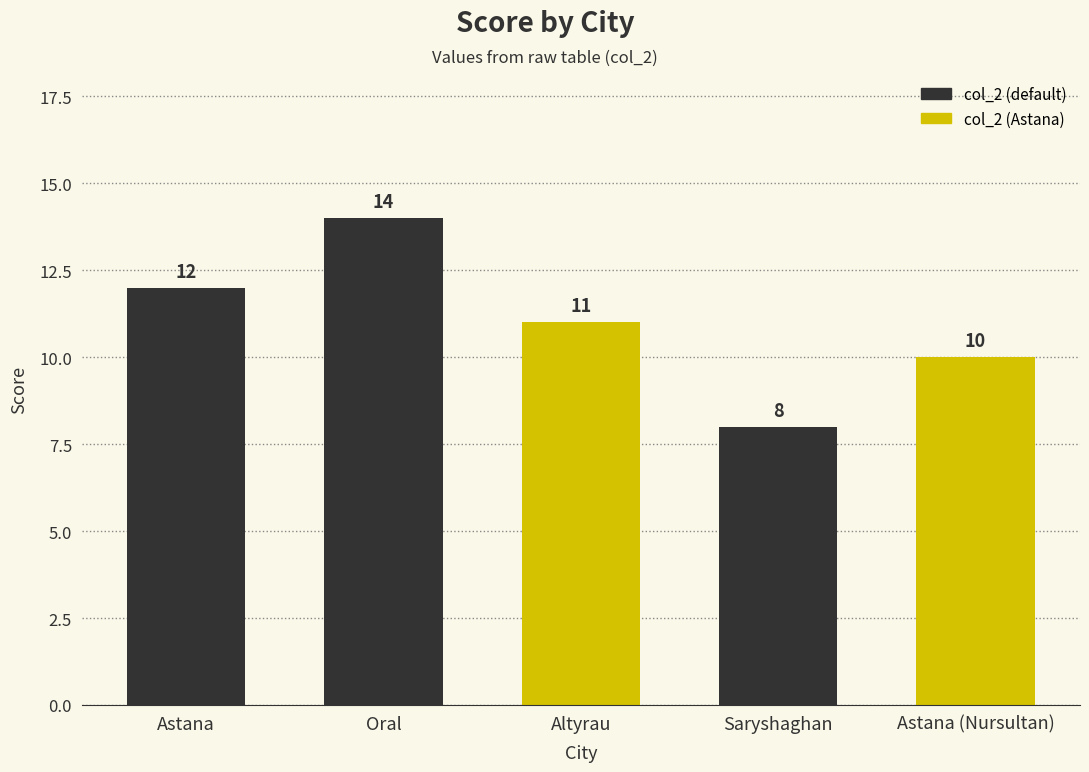

Rank the categories by value from highest to lowest.

Oral, Astana, Altyrau, Astana (Nursultan), Saryshaghan